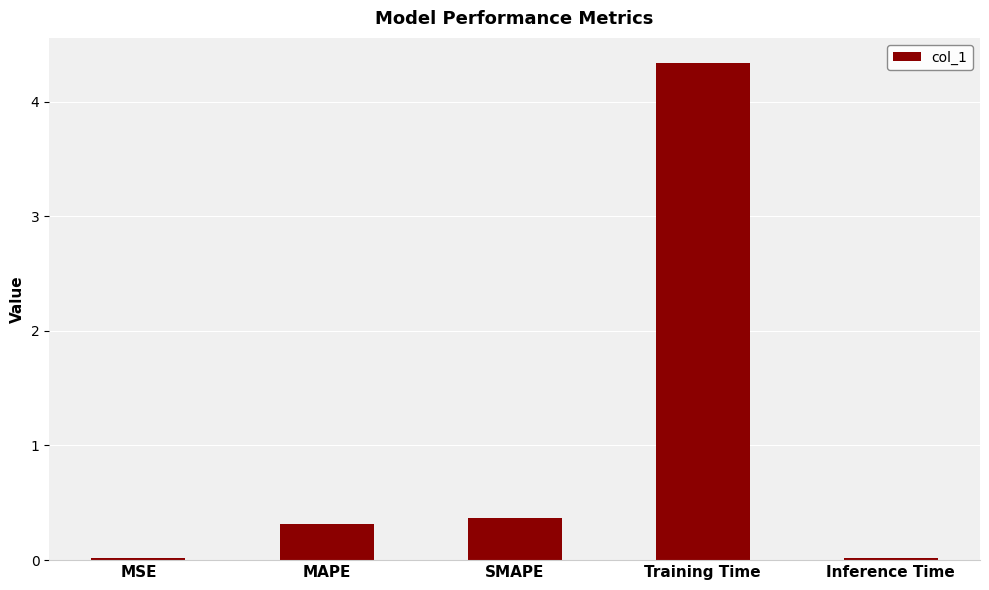

What is the label of the 5th bar from the left?

Inference Time